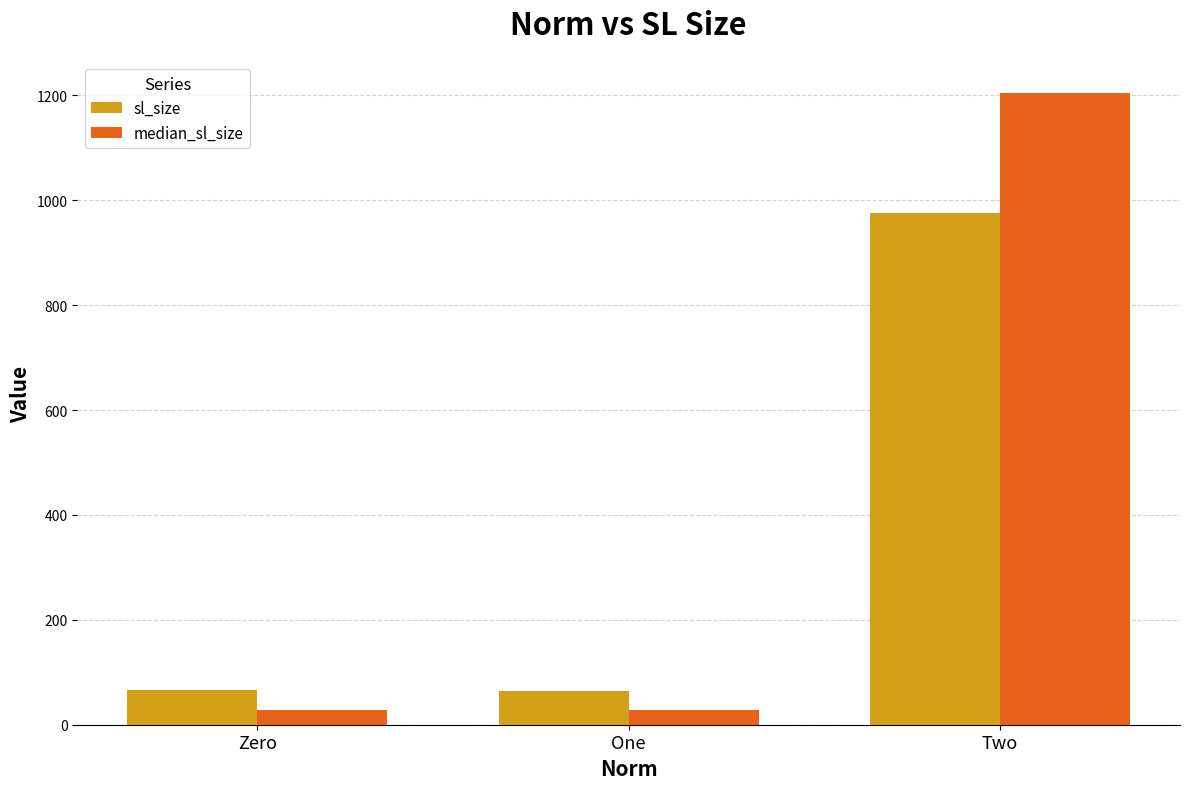

Which category has the highest value across all series?

Two